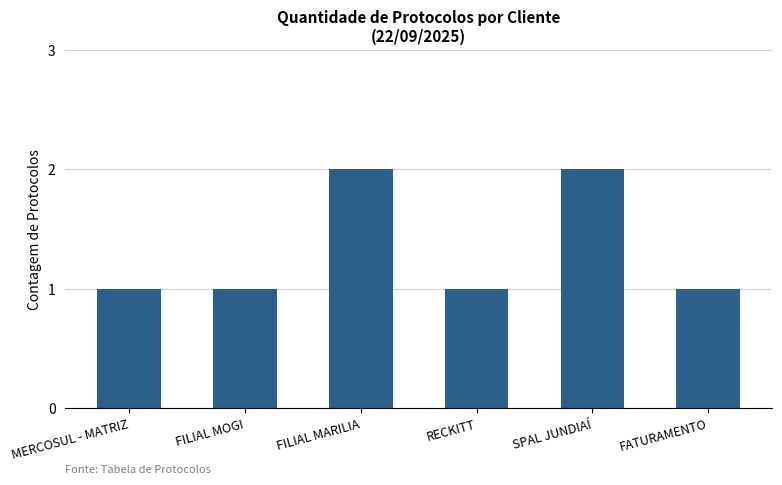

What is the ratio of the value at FILIAL MARILIA to the value at SPAL JUNDIAÍ?

1.0